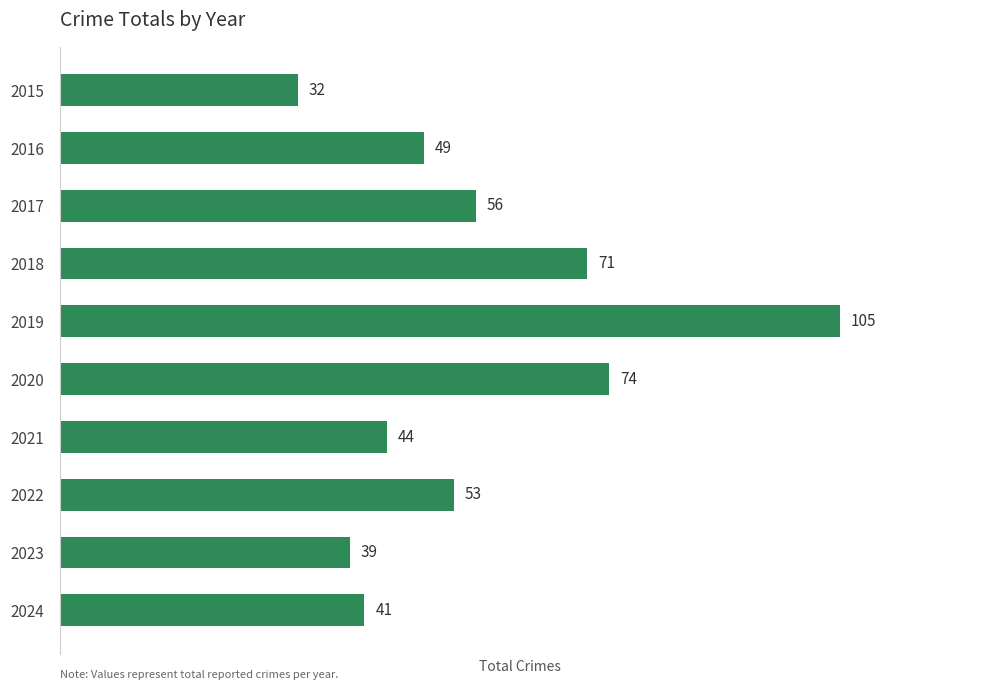

At which label is the value closest to 68?

2018